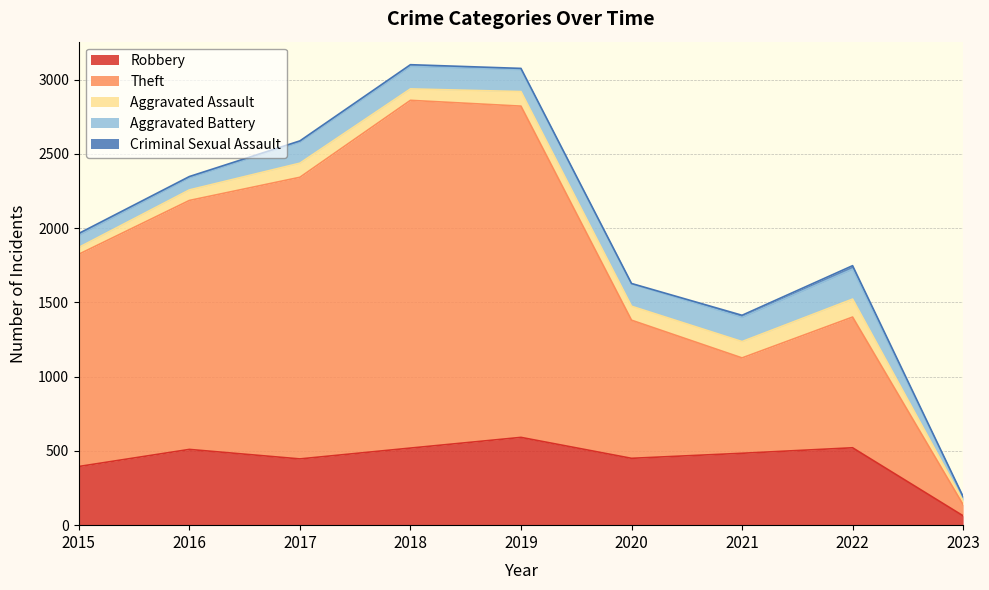

What is the value of the Criminal Sexual Assault point at the 5th from the left?

8